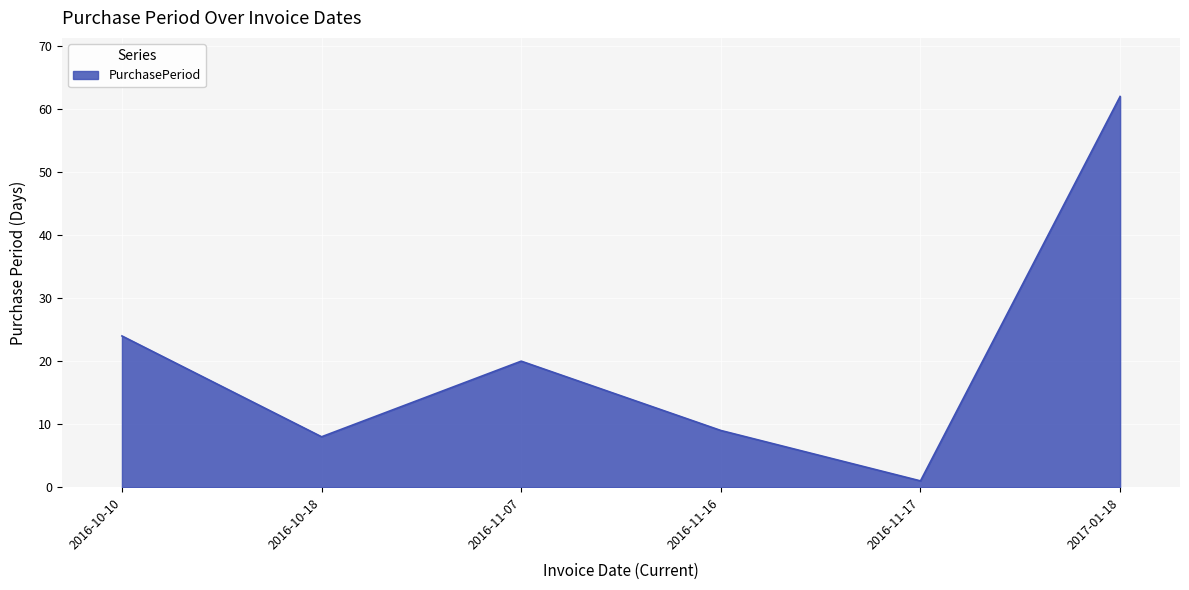

At which category does the chart reach its peak across all series?

2017-01-18